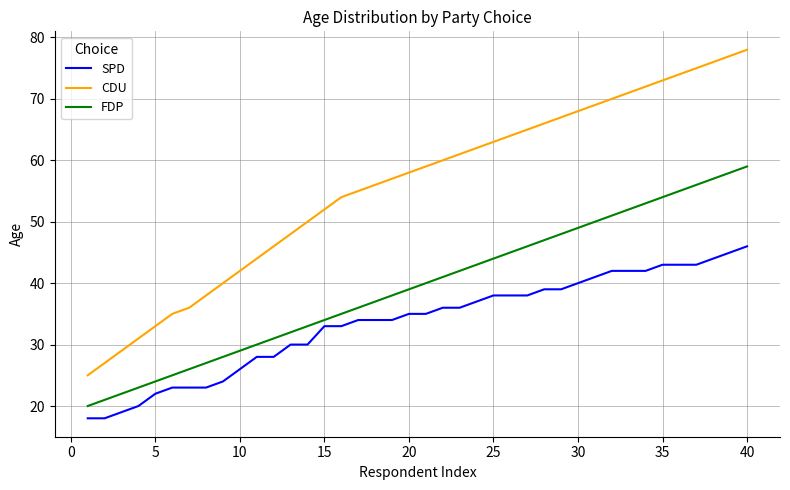

What is the minimum value shown in the chart?

18